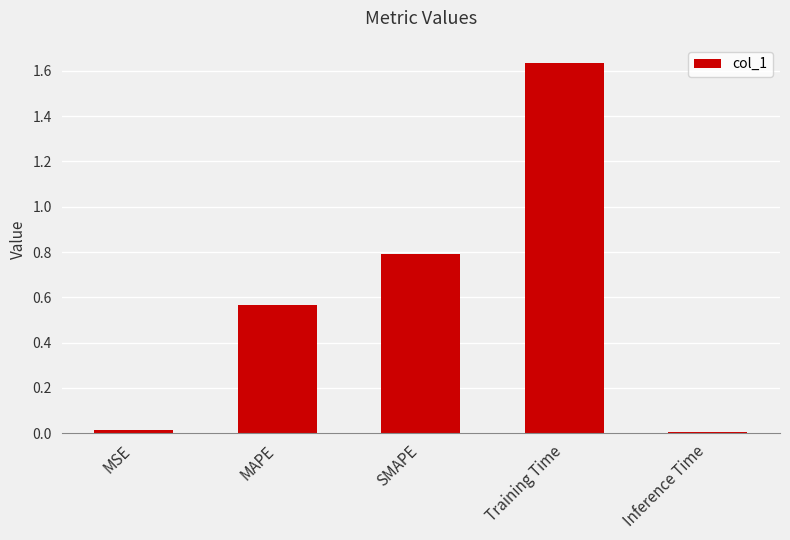

At which category does the chart reach its peak across all series?

Training Time